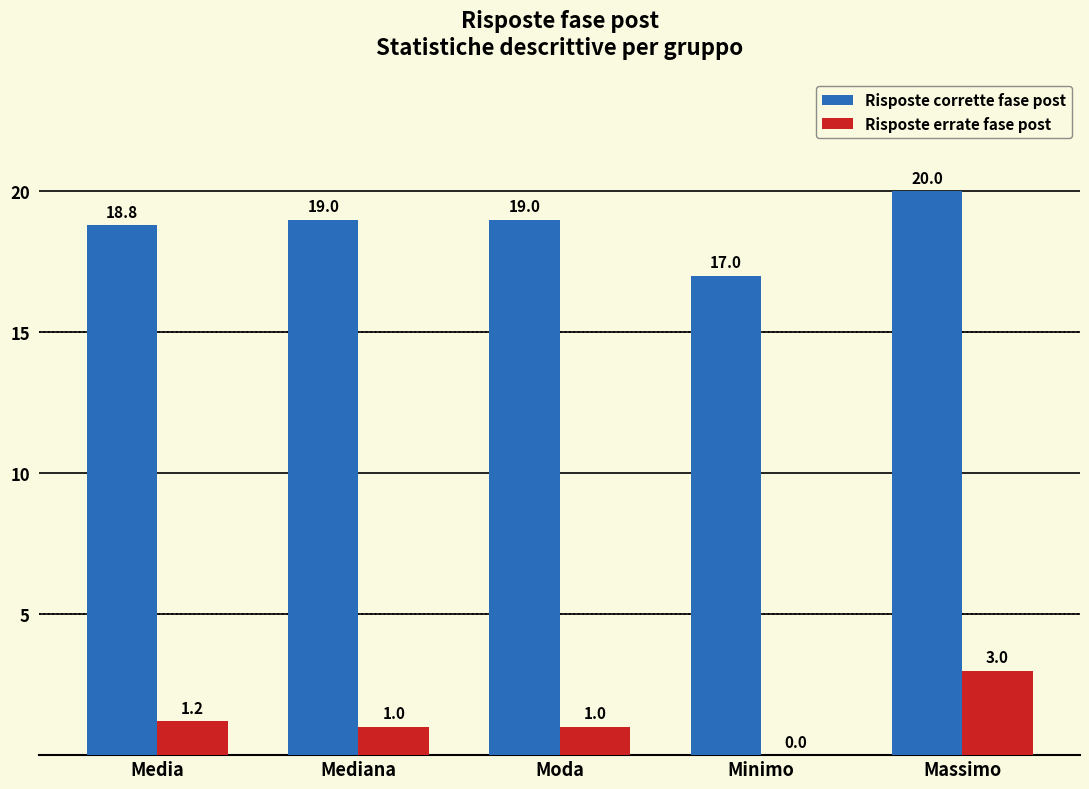

How many data points does each series have?

5